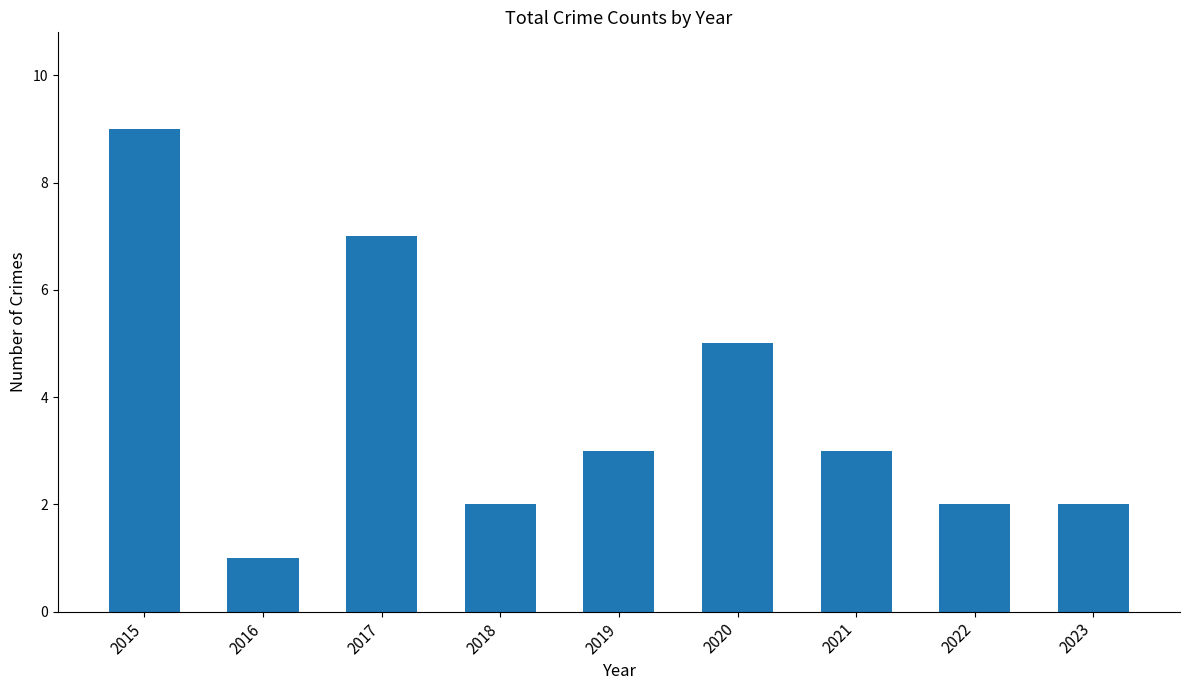

True or false: the data shows 3 at 2019.

True